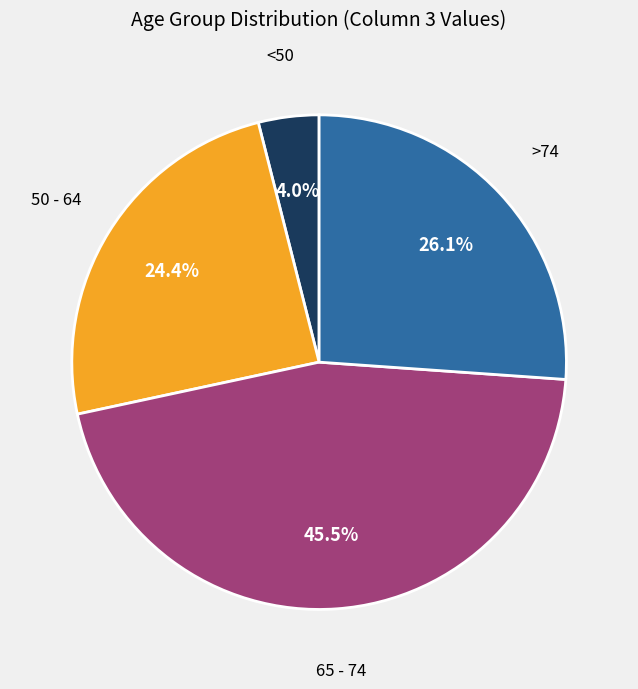

Does any single category account for the majority?

No